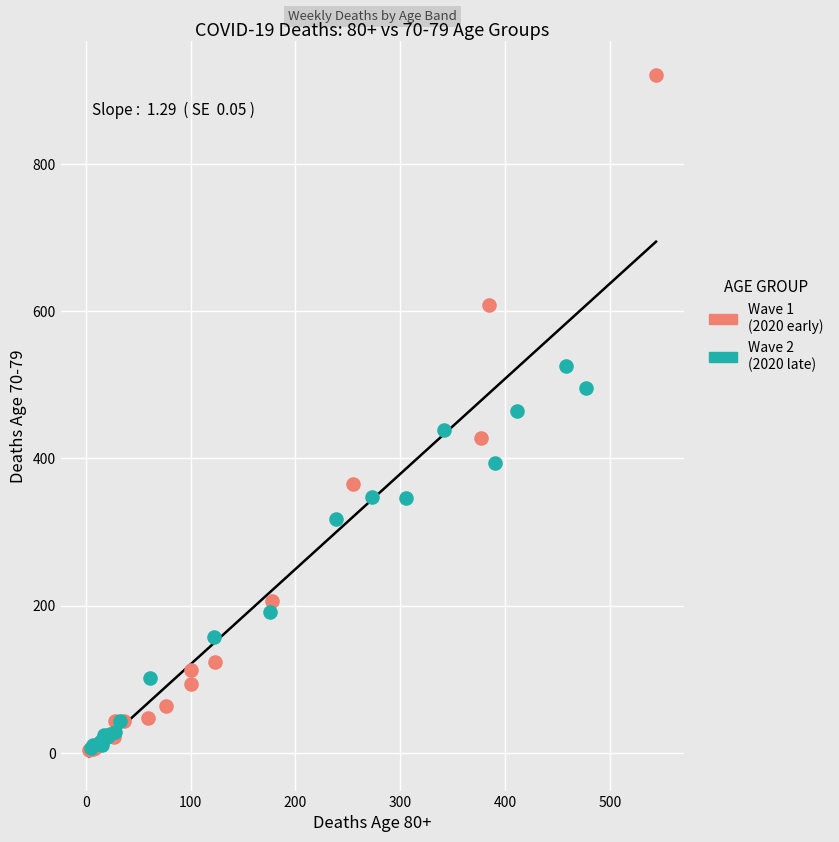

Which series reaches the maximum Y coordinate?

Wave 1 (2020 early)